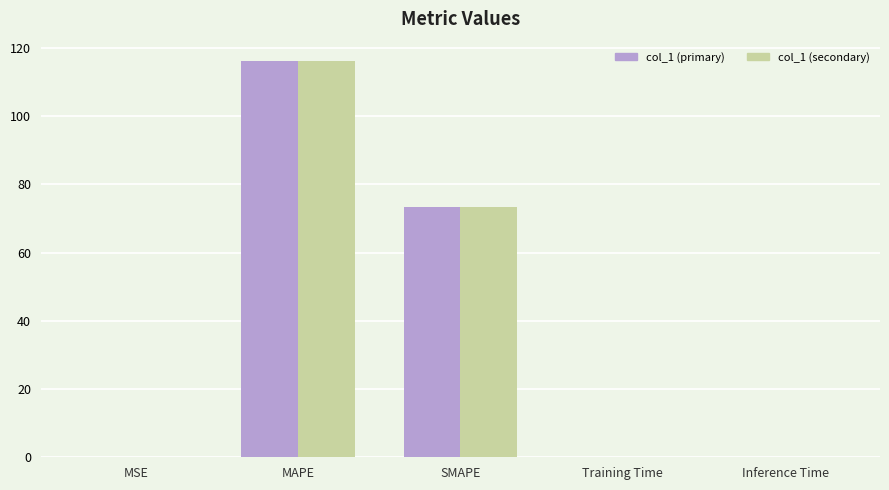

Are the bars grouped side by side (vs. stacked)?

Yes